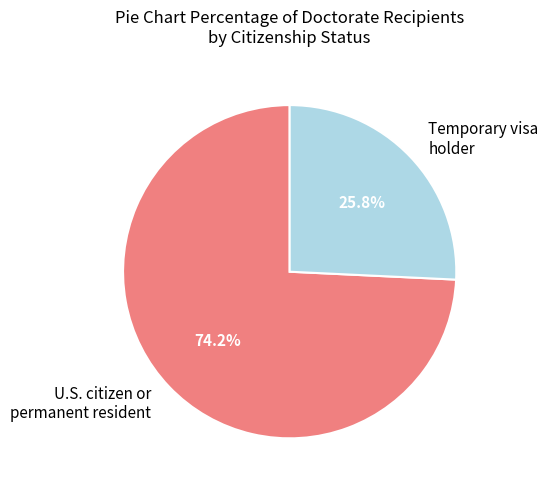

Which slice is the largest?

U.S. citizen or permanent resident